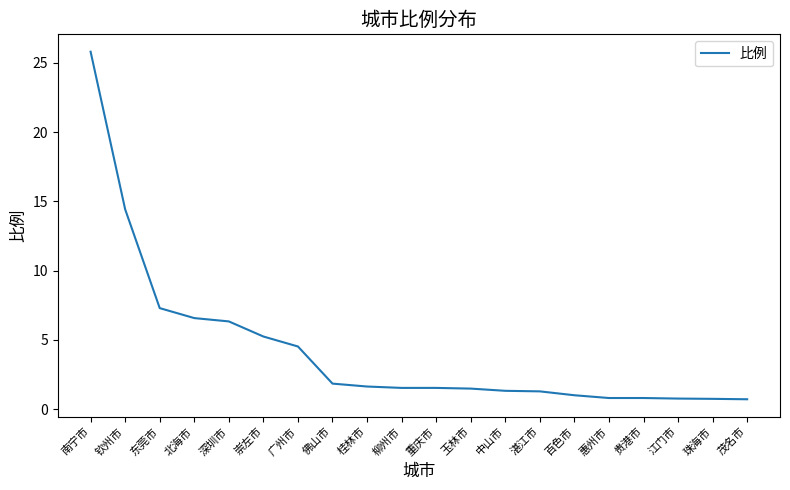

What is the greatest value displayed?

25.8